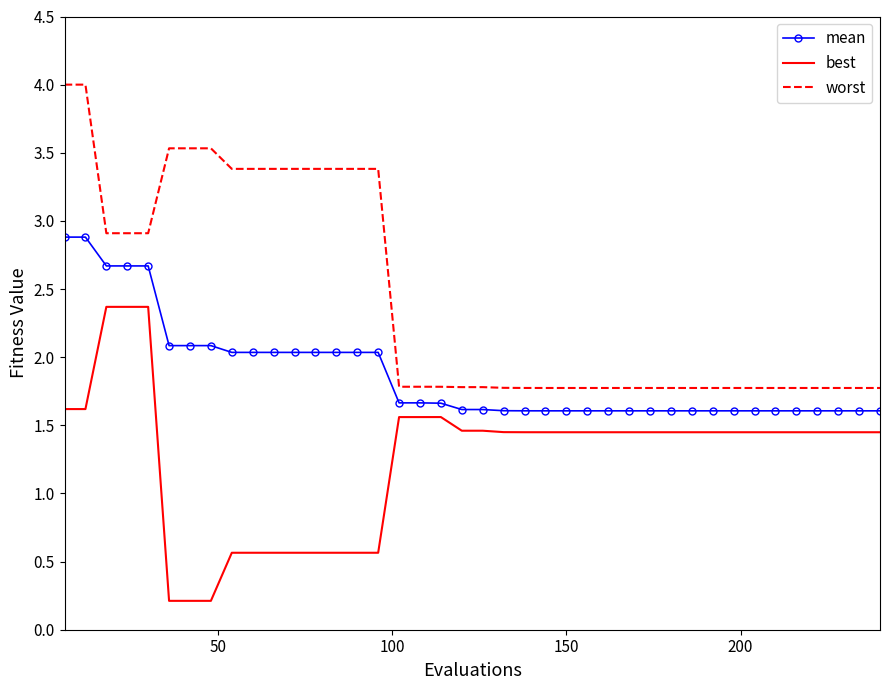

True or false: worst and best cross at least once.

False